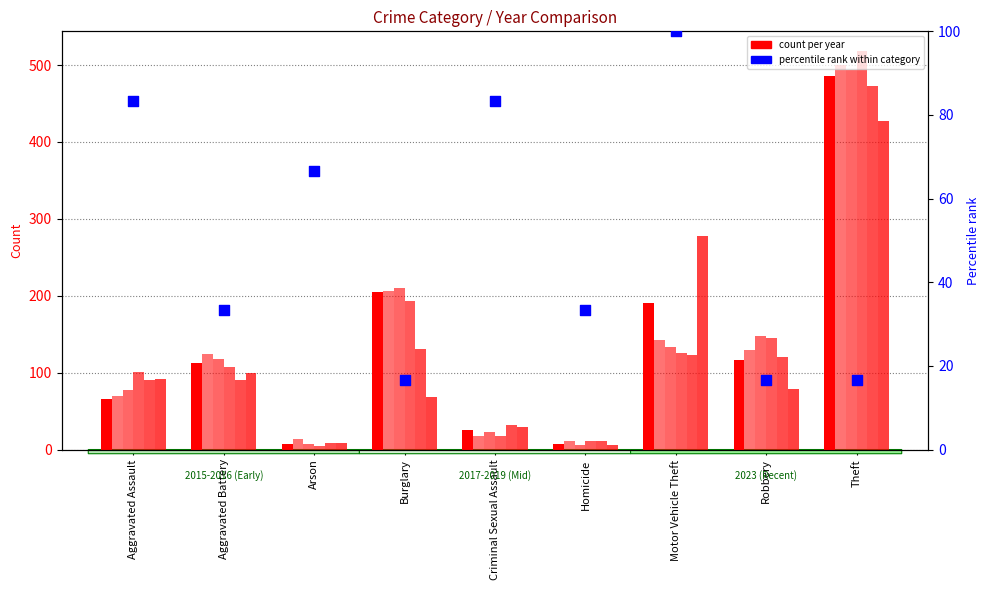

What is the change in value from Aggravated Battery to Motor Vehicle Theft?

+66.7